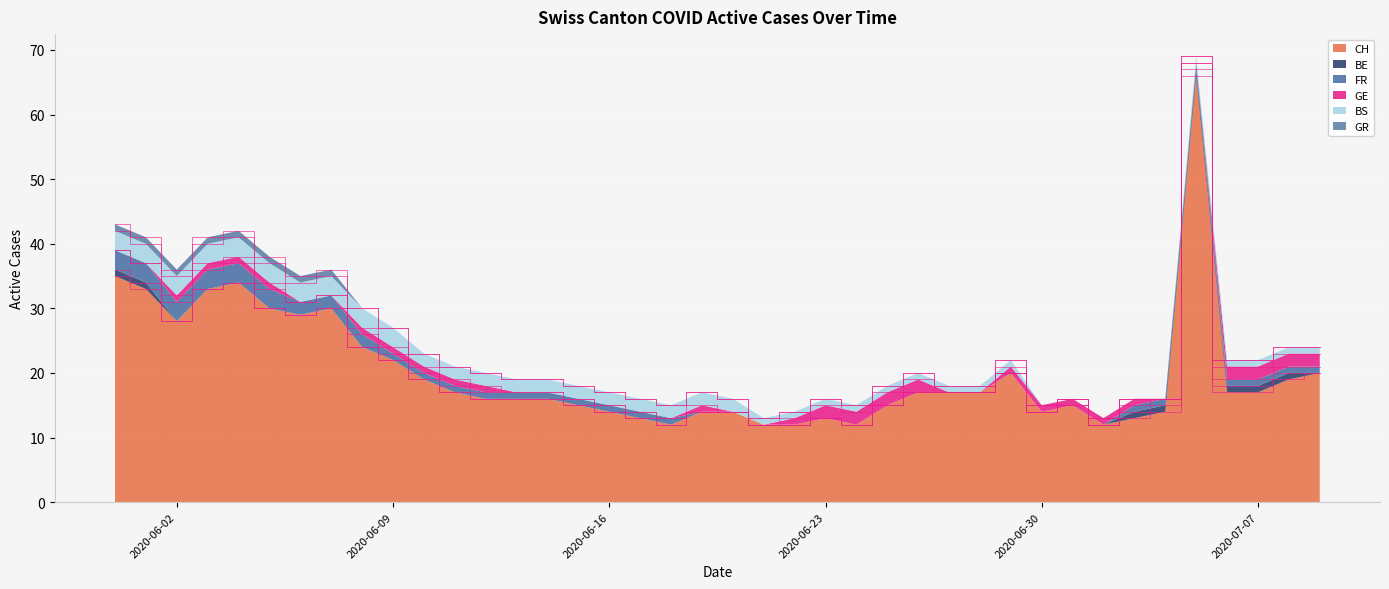

Reading left to right, what are all the values shown in this chart?

CH: 2020-05-31=35	2020-06-01=33	2020-06-02=28	2020-06-03=33	2020-06-04=34	2020-06-05=30	2020-06-06=29	2020-06-07=30	2020-06-08=24	2020-06-09=22	2020-06-10=19	2020-06-11=17	2020-06-12=16	2020-06-13=16	2020-06-14=16	2020-06-15=15	2020-06-16=14	2020-06-17=13	2020-06-18=12	2020-06-19=14	2020-06-20=14	2020-06-21=12	2020-06-22=12	2020-06-23=13	2020-06-24=12	2020-06-25=15	2020-06-26=17	2020-06-27=17	2020-06-28=17	2020-06-29=20	2020-06-30=14	2020-07-01=15	2020-07-02=12	2020-07-03=13	2020-07-04=14	2020-07-05=66	2020-07-06=17	2020-07-07=17	2020-07-08=19	2020-07-09=20
BE: 2020-05-31=1	2020-06-01=1	2020-06-02=0	2020-06-03=0	2020-06-04=0	2020-06-05=0	2020-06-06=0	2020-06-07=0	2020-06-08=0	2020-06-09=0	2020-06-10=0	2020-06-11=0	2020-06-12=0	2020-06-13=0	2020-06-14=0	2020-06-15=0	2020-06-16=0	2020-06-17=0	2020-06-18=0	2020-06-19=0	2020-06-20=0	2020-06-21=0	2020-06-22=0	2020-06-23=0	2020-06-24=0	2020-06-25=0	2020-06-26=0	2020-06-27=0	2020-06-28=0	2020-06-29=0	2020-06-30=0	2020-07-01=0	2020-07-02=0	2020-07-03=1	2020-07-04=1	2020-07-05=1	2020-07-06=1	2020-07-07=1	2020-07-08=1	2020-07-09=0
FR: 2020-05-31=3	2020-06-01=3	2020-06-02=3	2020-06-03=3	2020-06-04=3	2020-06-05=3	2020-06-06=2	2020-06-07=2	2020-06-08=2	2020-06-09=1	2020-06-10=1	2020-06-11=1	2020-06-12=1	2020-06-13=1	2020-06-14=1	2020-06-15=1	2020-06-16=1	2020-06-17=1	2020-06-18=1	2020-06-19=0	2020-06-20=0	2020-06-21=0	2020-06-22=0	2020-06-23=0	2020-06-24=0	2020-06-25=0	2020-06-26=0	2020-06-27=0	2020-06-28=0	2020-06-29=0	2020-06-30=0	2020-07-01=0	2020-07-02=0	2020-07-03=1	2020-07-04=1	2020-07-05=1	2020-07-06=1	2020-07-07=1	2020-07-08=1	2020-07-09=1
GE: 2020-05-31=0	2020-06-01=0	2020-06-02=1	2020-06-03=1	2020-06-04=1	2020-06-05=1	2020-06-06=0	2020-06-07=0	2020-06-08=1	2020-06-09=1	2020-06-10=1	2020-06-11=1	2020-06-12=1	2020-06-13=0	2020-06-14=0	2020-06-15=0	2020-06-16=0	2020-06-17=0	2020-06-18=0	2020-06-19=1	2020-06-20=0	2020-06-21=0	2020-06-22=1	2020-06-23=2	2020-06-24=2	2020-06-25=2	2020-06-26=2	2020-06-27=0	2020-06-28=0	2020-06-29=1	2020-06-30=1	2020-07-01=1	2020-07-02=1	2020-07-03=1	2020-07-04=0	2020-07-05=0	2020-07-06=2	2020-07-07=2	2020-07-08=2	2020-07-09=2
BS: 2020-05-31=3	2020-06-01=3	2020-06-02=3	2020-06-03=3	2020-06-04=3	2020-06-05=3	2020-06-06=3	2020-06-07=3	2020-06-08=3	2020-06-09=3	2020-06-10=2	2020-06-11=2	2020-06-12=2	2020-06-13=2	2020-06-14=2	2020-06-15=2	2020-06-16=2	2020-06-17=2	2020-06-18=2	2020-06-19=2	2020-06-20=2	2020-06-21=1	2020-06-22=1	2020-06-23=1	2020-06-24=1	2020-06-25=1	2020-06-26=1	2020-06-27=1	2020-06-28=1	2020-06-29=1	2020-06-30=0	2020-07-01=0	2020-07-02=0	2020-07-03=0	2020-07-04=0	2020-07-05=1	2020-07-06=1	2020-07-07=1	2020-07-08=1	2020-07-09=1
GR: 2020-05-31=1	2020-06-01=1	2020-06-02=1	2020-06-03=1	2020-06-04=1	2020-06-05=1	2020-06-06=1	2020-06-07=1	2020-06-08=0	2020-06-09=0	2020-06-10=0	2020-06-11=0	2020-06-12=0	2020-06-13=0	2020-06-14=0	2020-06-15=0	2020-06-16=0	2020-06-17=0	2020-06-18=0	2020-06-19=0	2020-06-20=0	2020-06-21=0	2020-06-22=0	2020-06-23=0	2020-06-24=0	2020-06-25=0	2020-06-26=0	2020-06-27=0	2020-06-28=0	2020-06-29=0	2020-06-30=0	2020-07-01=0	2020-07-02=0	2020-07-03=0	2020-07-04=0	2020-07-05=0	2020-07-06=0	2020-07-07=0	2020-07-08=0	2020-07-09=0